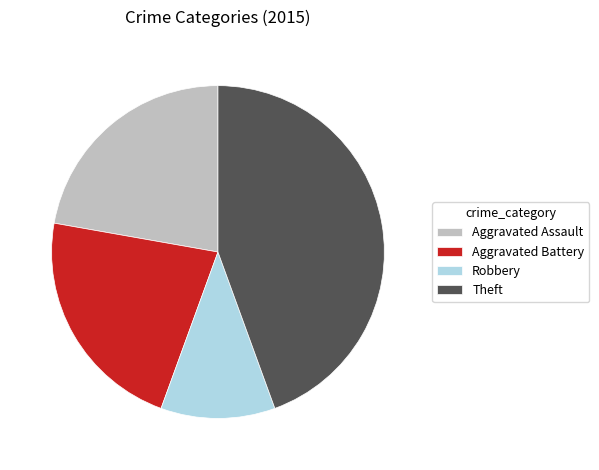

Which category has the biggest portion of the pie?

Theft